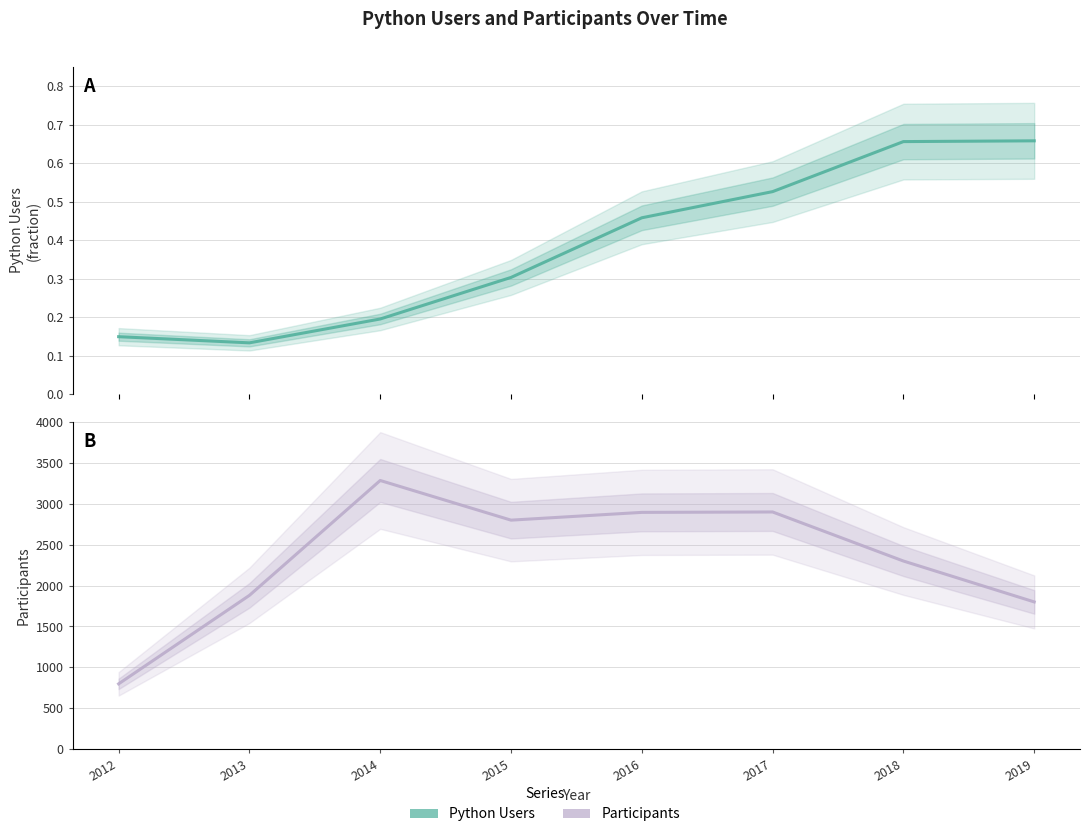

The value of Participants at 2012 is 254.7. True or false?

False